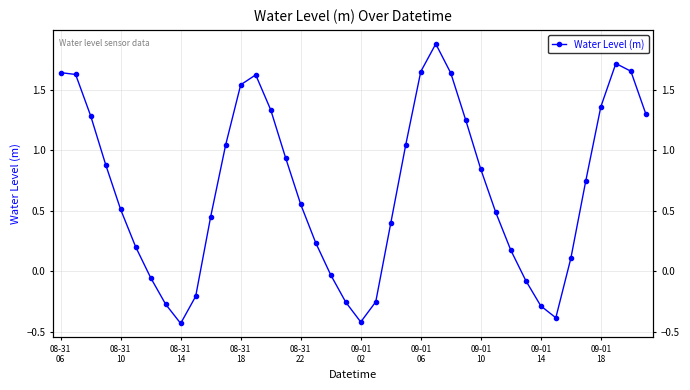

The value at 21 is -0.3. True or false?

True